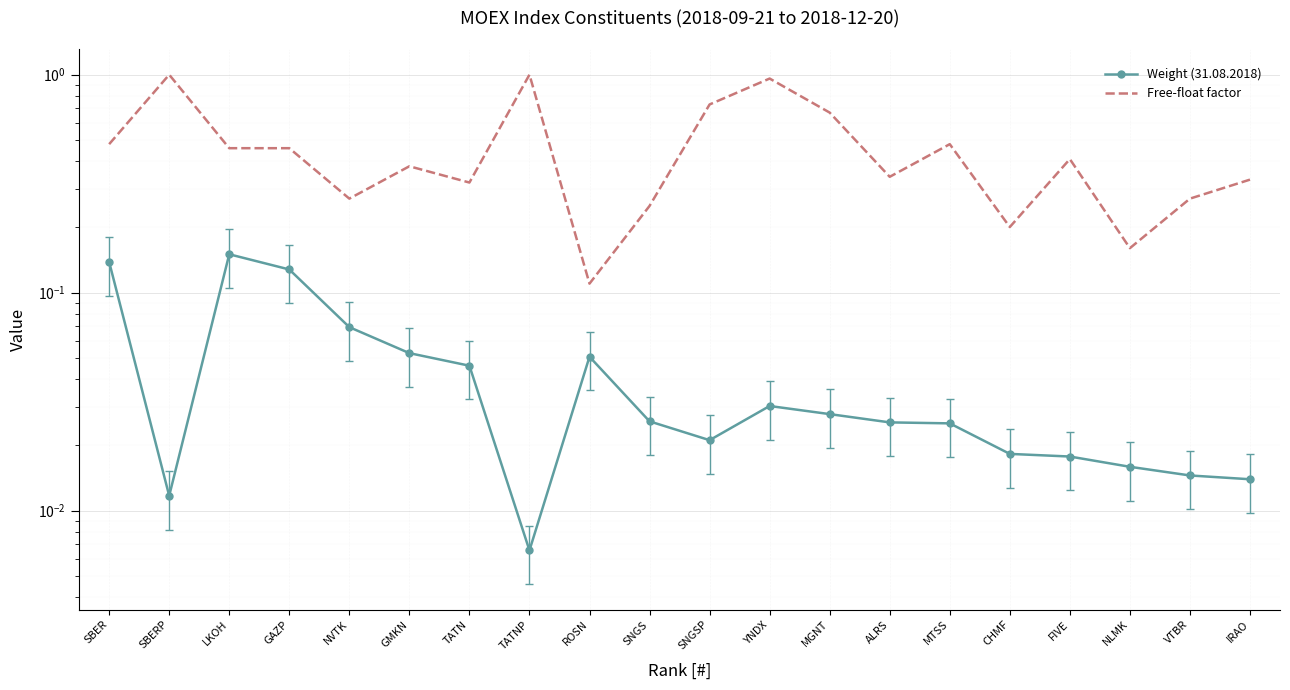

The value of Free-float factor at IRAO is 0.6. True or false?

False